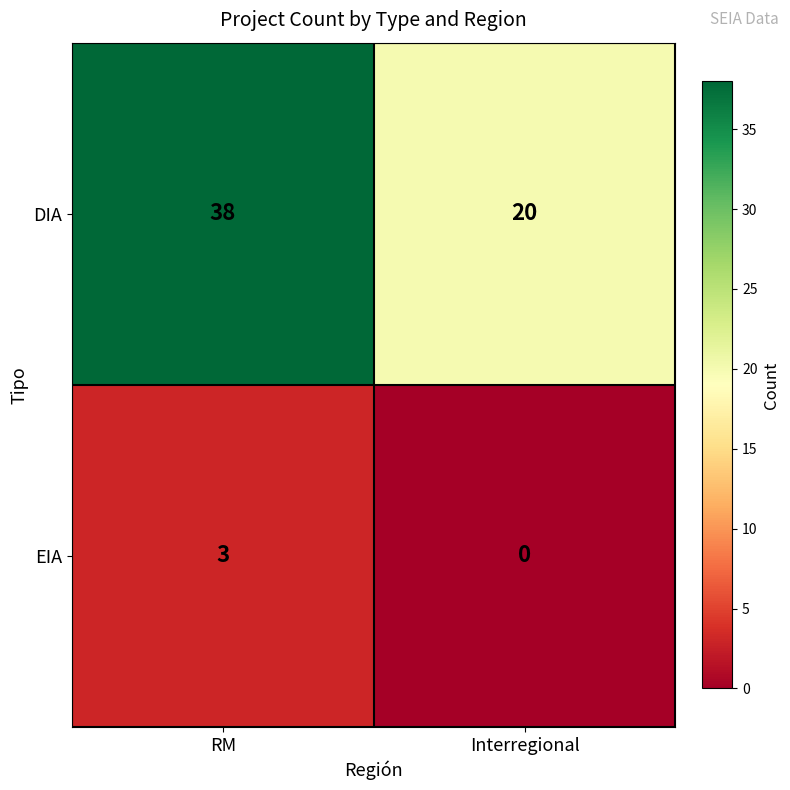

Which series has the widest spread of values?

DIA